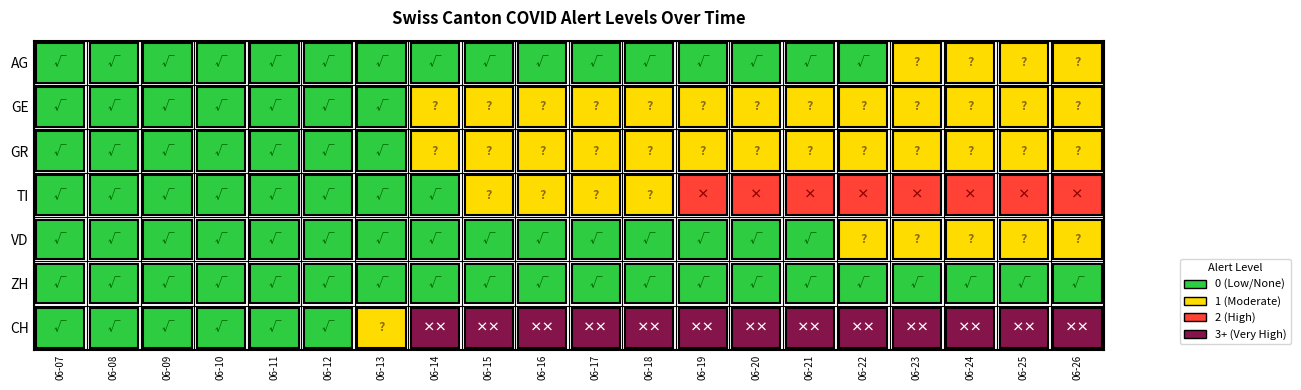

Which label corresponds to the smallest value in the chart?

2020-06-07